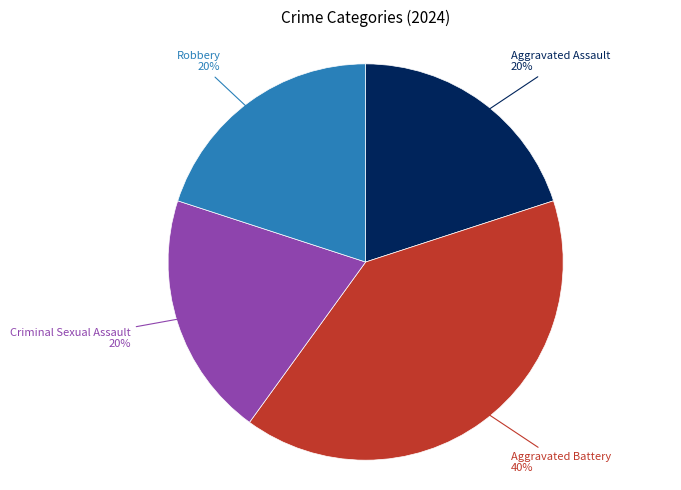

Is there any slice that represents more than half of the pie?

No